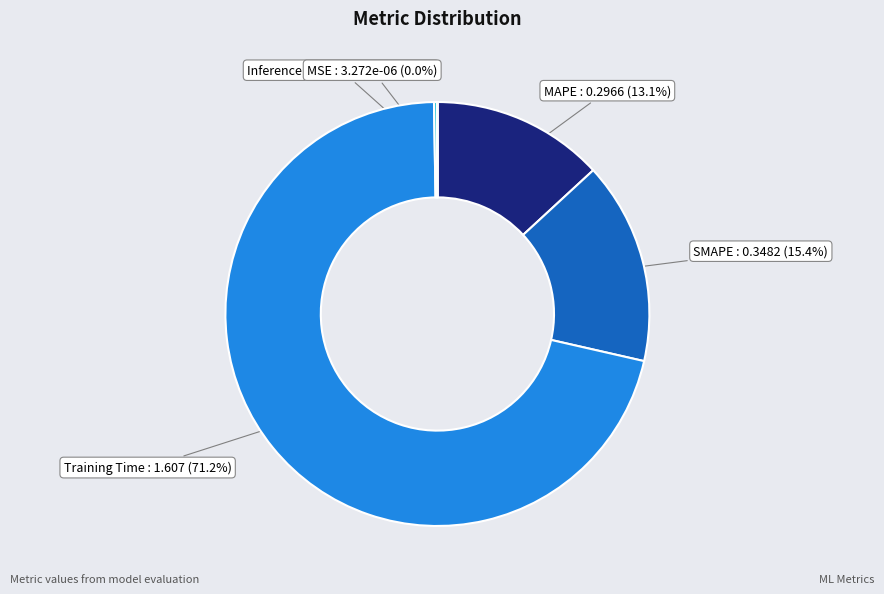

Which slice represents more than half of the pie?

Training Time